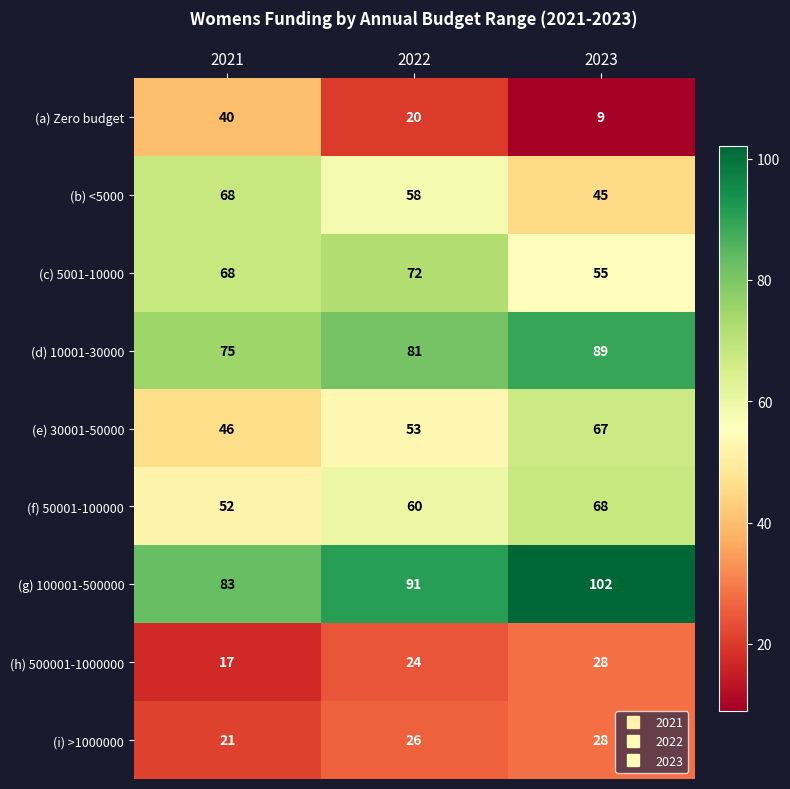

What is the difference between the highest and lowest values at 2023?

93